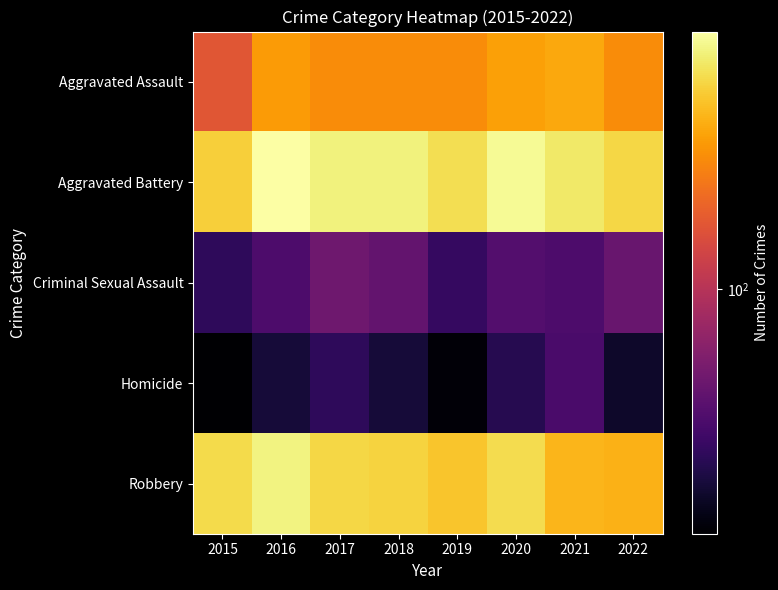

Reading left to right, what are all the values shown in this chart?

Aggravated Assault: 2015=147	2016=242	2017=221	2018=220	2019=220	2020=250	2021=263	2022=220
Aggravated Battery: 2015=334	2016=471	2017=416	2018=415	2019=366	2020=446	2021=392	2022=347
Criminal Sexual Assault: 2015=37	2016=46	2017=59	2018=54	2019=39	2020=48	2021=46	2022=56
Homicide: 2015=23	2016=31	2017=37	2018=31	2019=24	2020=35	2021=45	2022=29
Robbery: 2015=355	2016=421	2017=350	2018=341	2019=314	2020=360	2021=284	2022=279